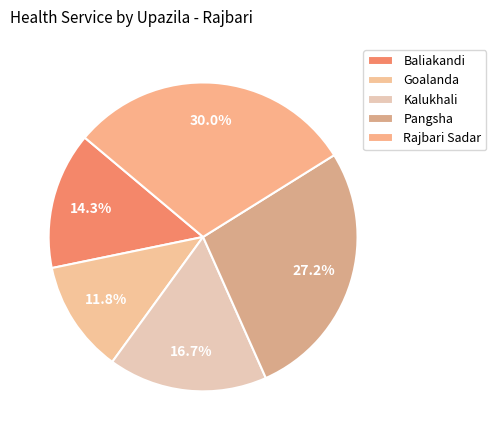

What is the change in value from Goalanda to Kalukhali?

+1718